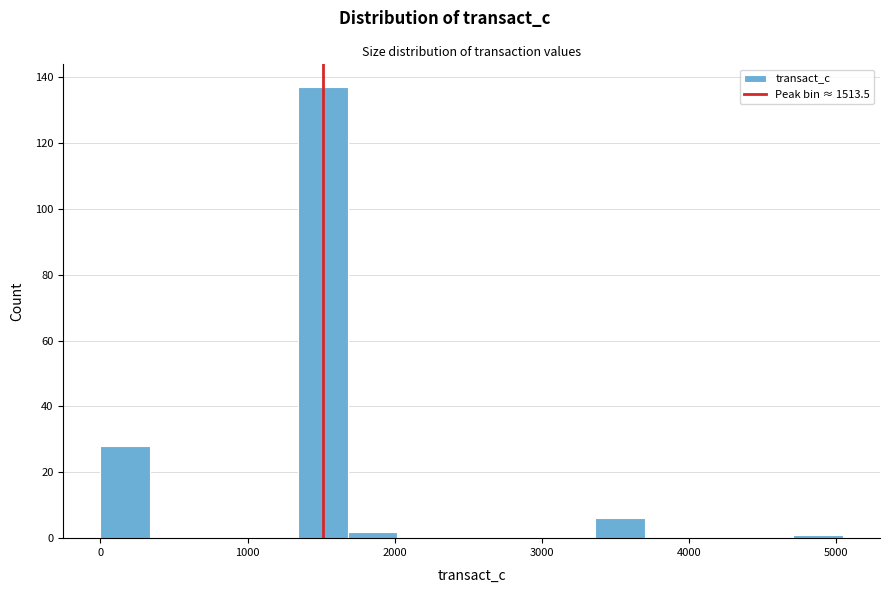

Read against the x-axis, roughly where is the centre of the tallest bar?

1500